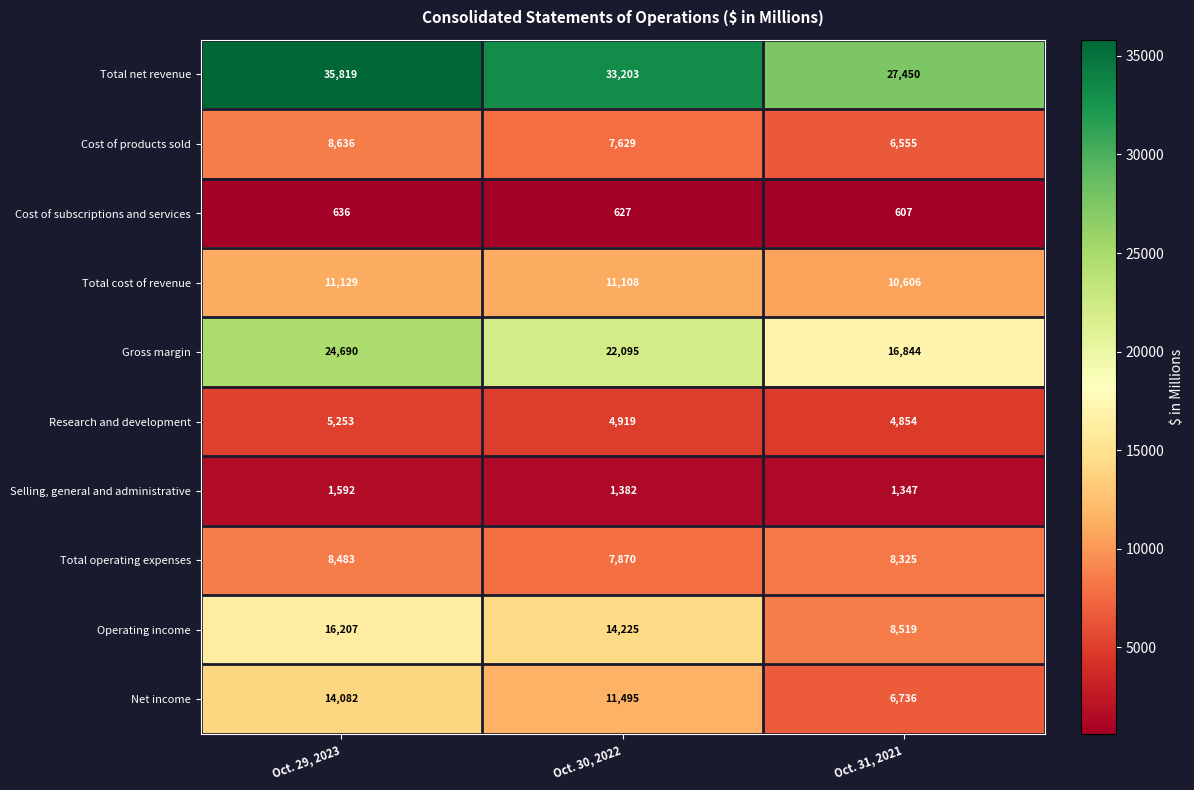

Between Oct. 29, 2023 and Oct. 31, 2021, which series saw the biggest shift?

Total net revenue